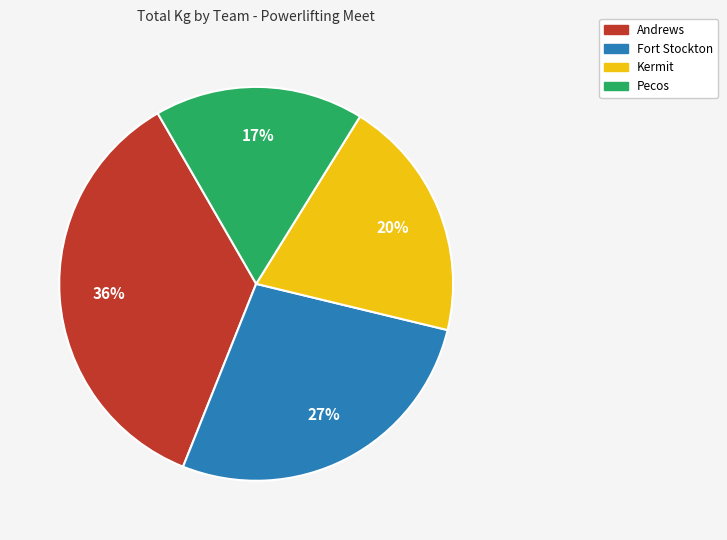

To the nearest percent, what is the average slice percentage?

25%